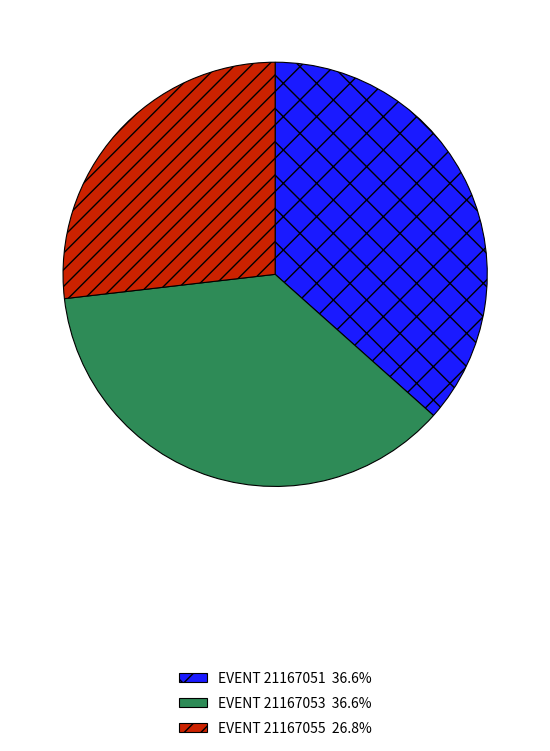

Is there any slice that represents more than half of the pie?

No